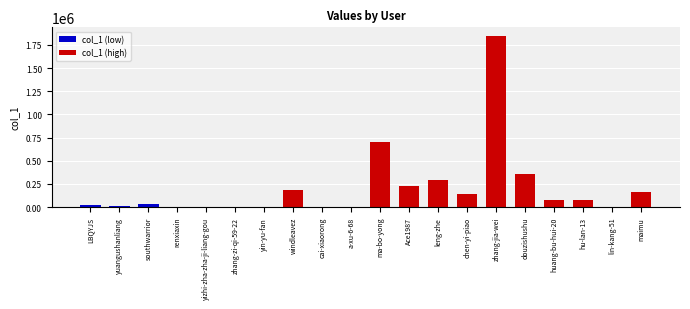

The chart shows a value of 3820 at lin-kang-51. True or false?

False